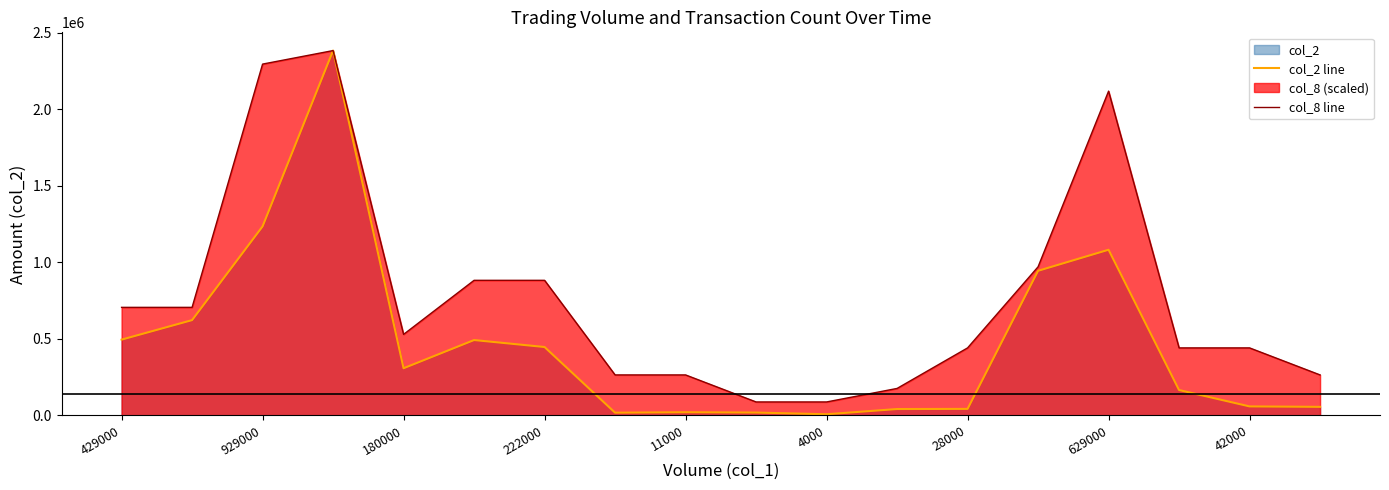

What is the minimum value for col_2 line?

7880.0